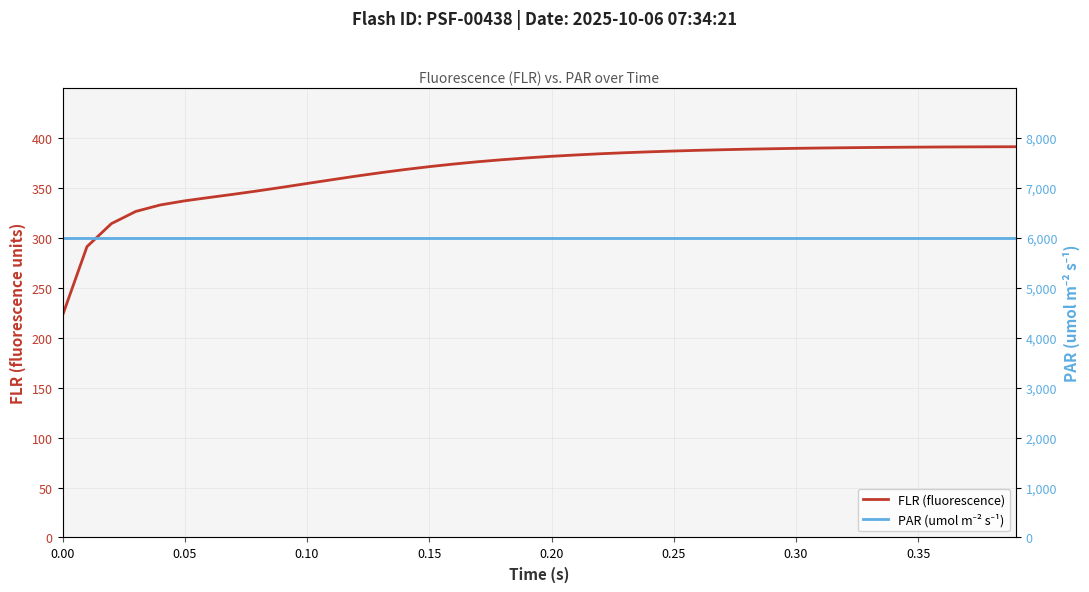

Which series has the largest total across all categories?

PAR (umol m⁻² s⁻¹)